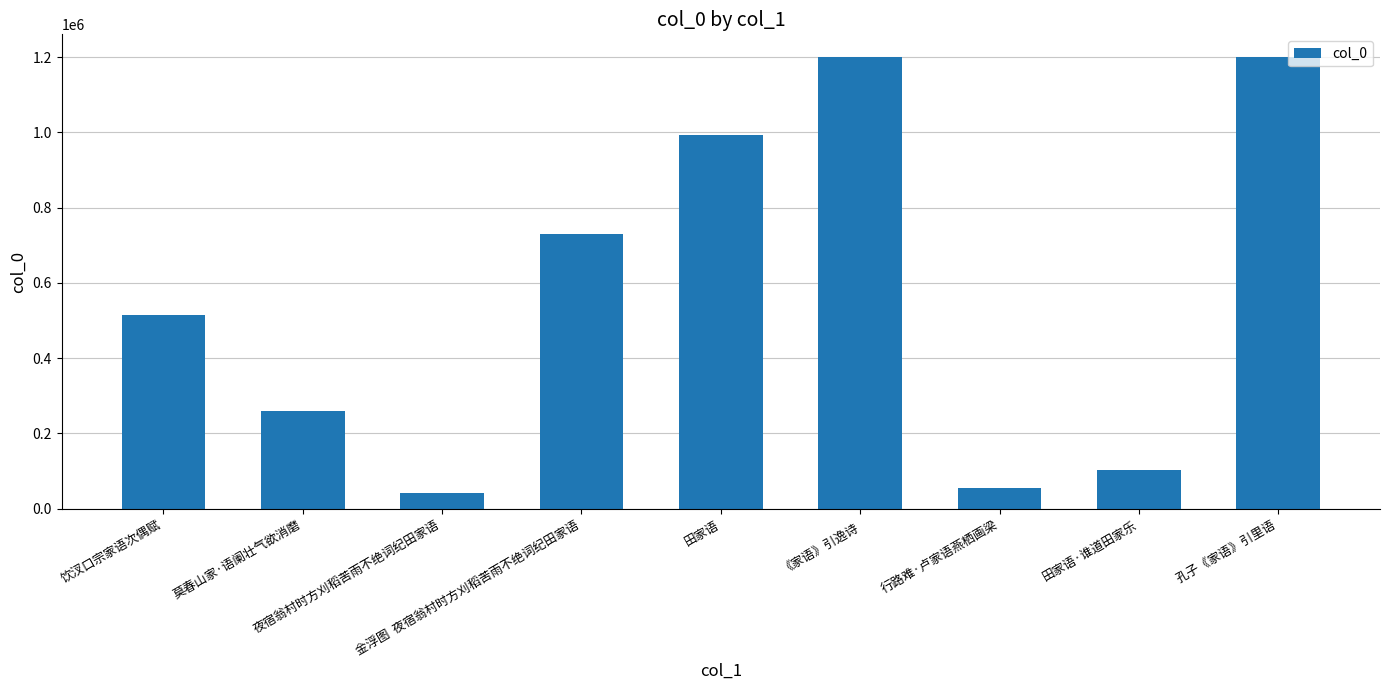

Are the bars horizontal?

No